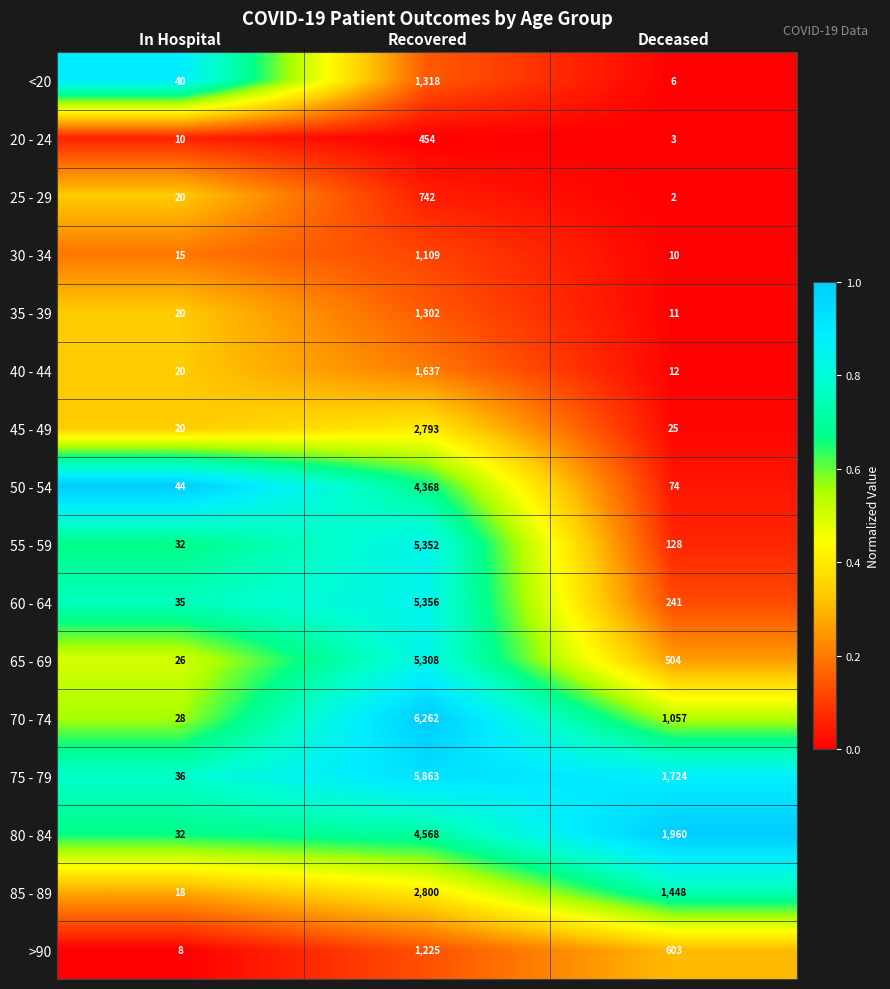

What is the difference between the maximum and minimum values in the 60 - 64 series?

5321